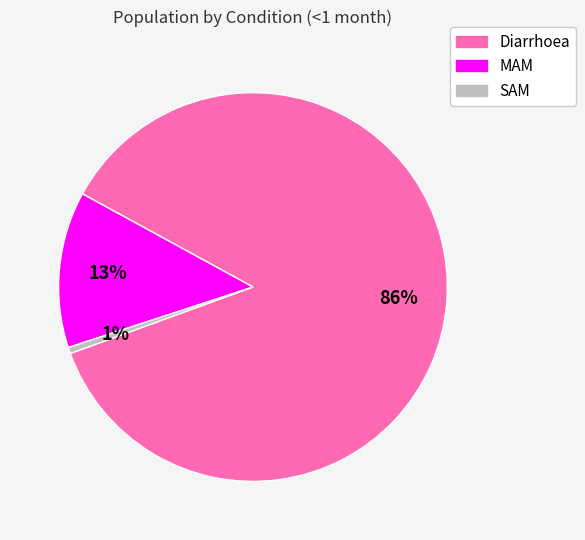

Combined, do MAM and Diarrhoea account for over 50%?

Yes